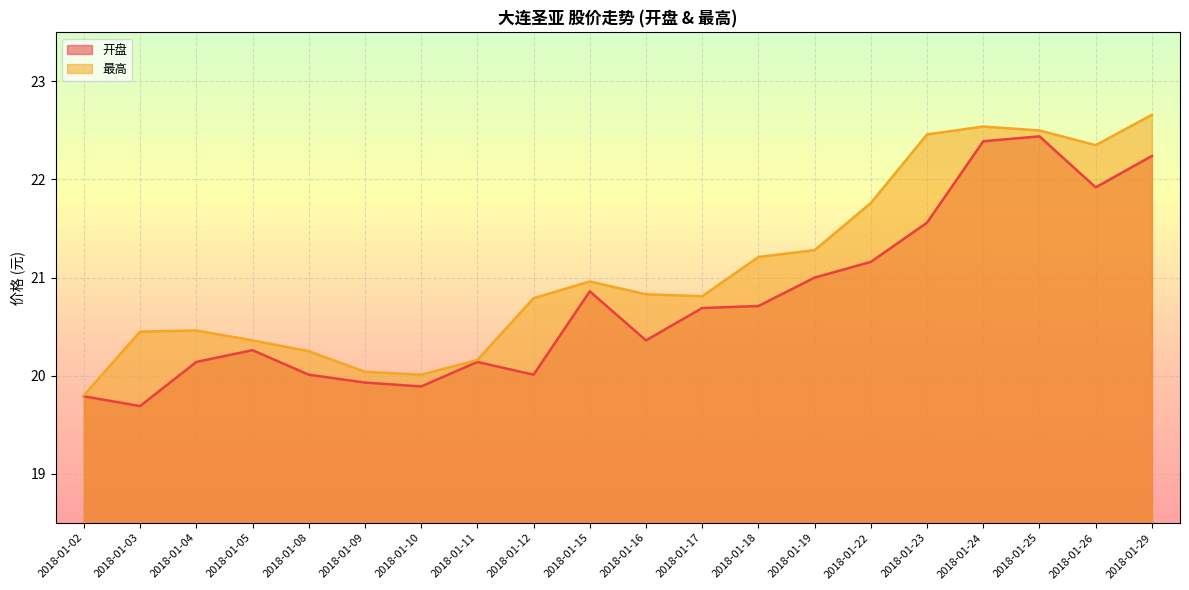

True or false: 最高 has a value of 21.0 at 2018-01-15.

True